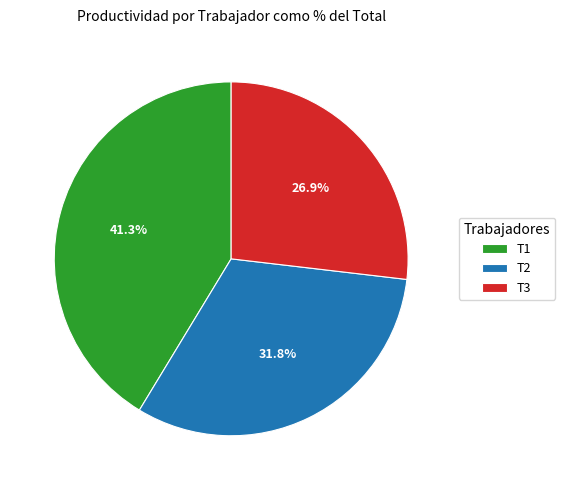

Combined, what portion of the pie is T1 and T2?

73.1%